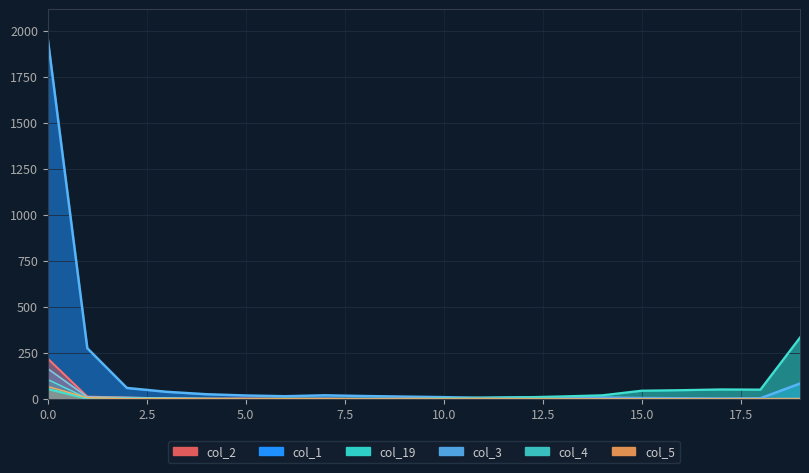

What is the difference between the col_1 values at 12 and 4?

17